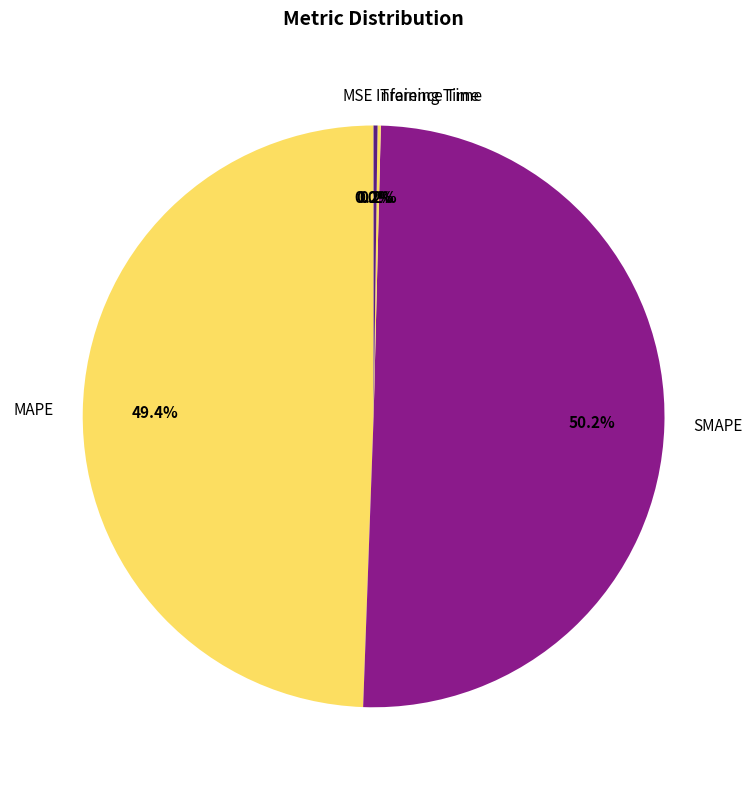

What percentage is NOT represented by MAPE?

50.6%